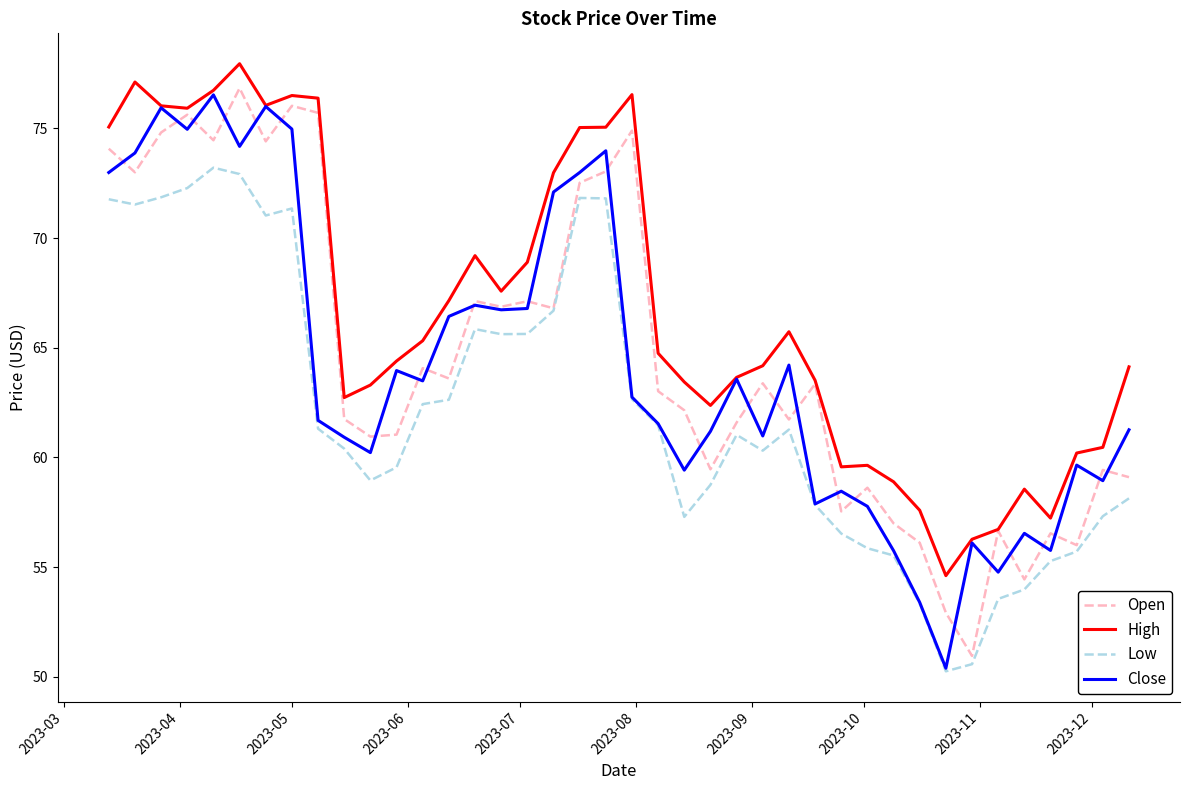

What is the maximum value shown in the chart?

77.9